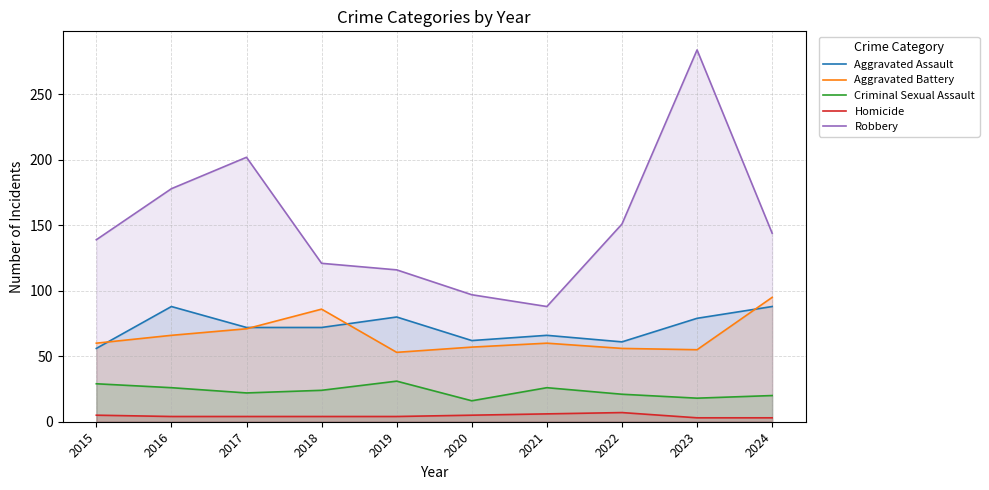

What is the average value of the Aggravated Battery series?

66